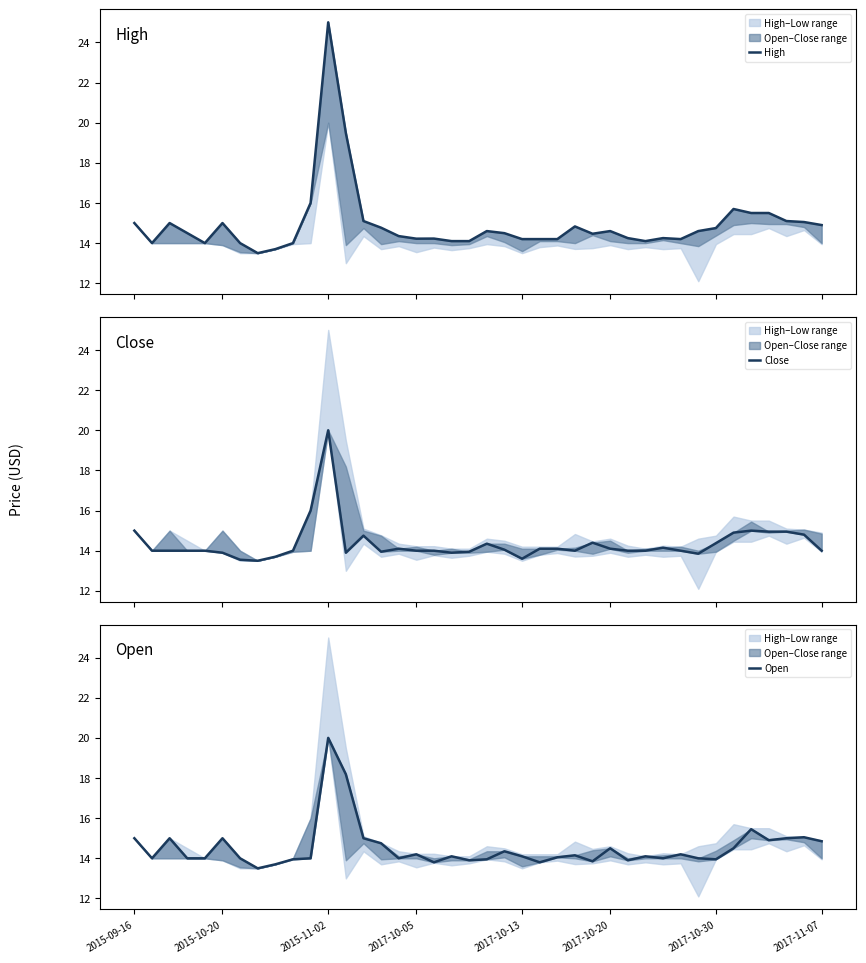

At which category is the sum across all series the highest?

2015-11-02